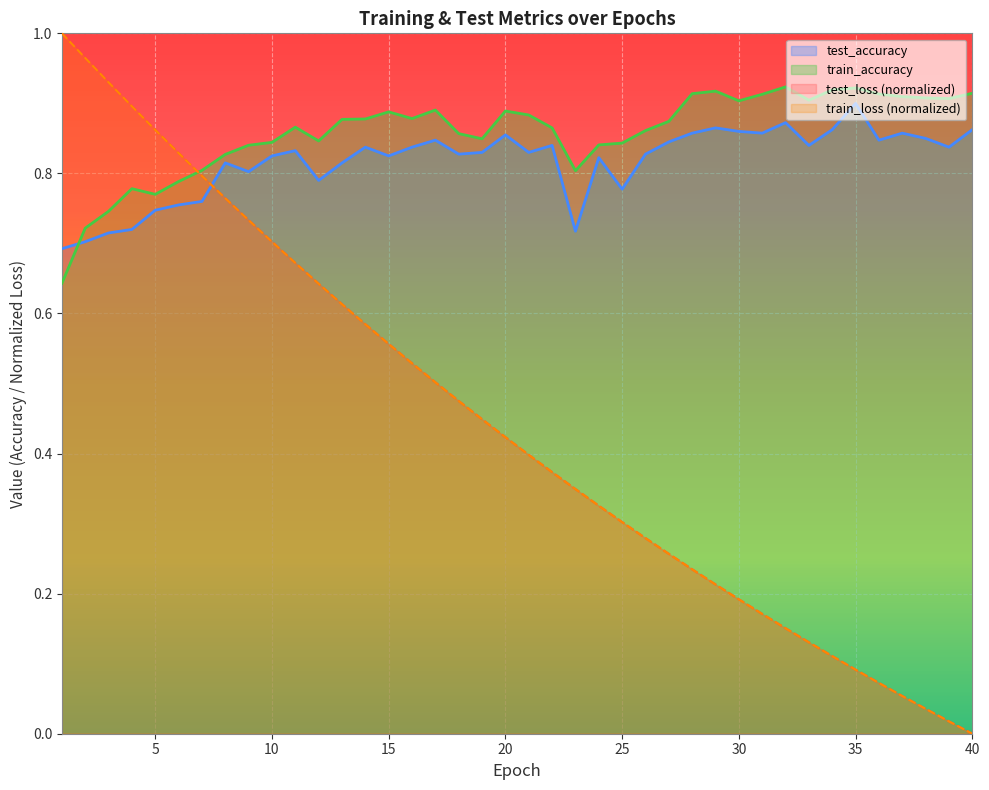

Between which two adjacent categories do test_loss and train_accuracy first intersect?

6 and 7